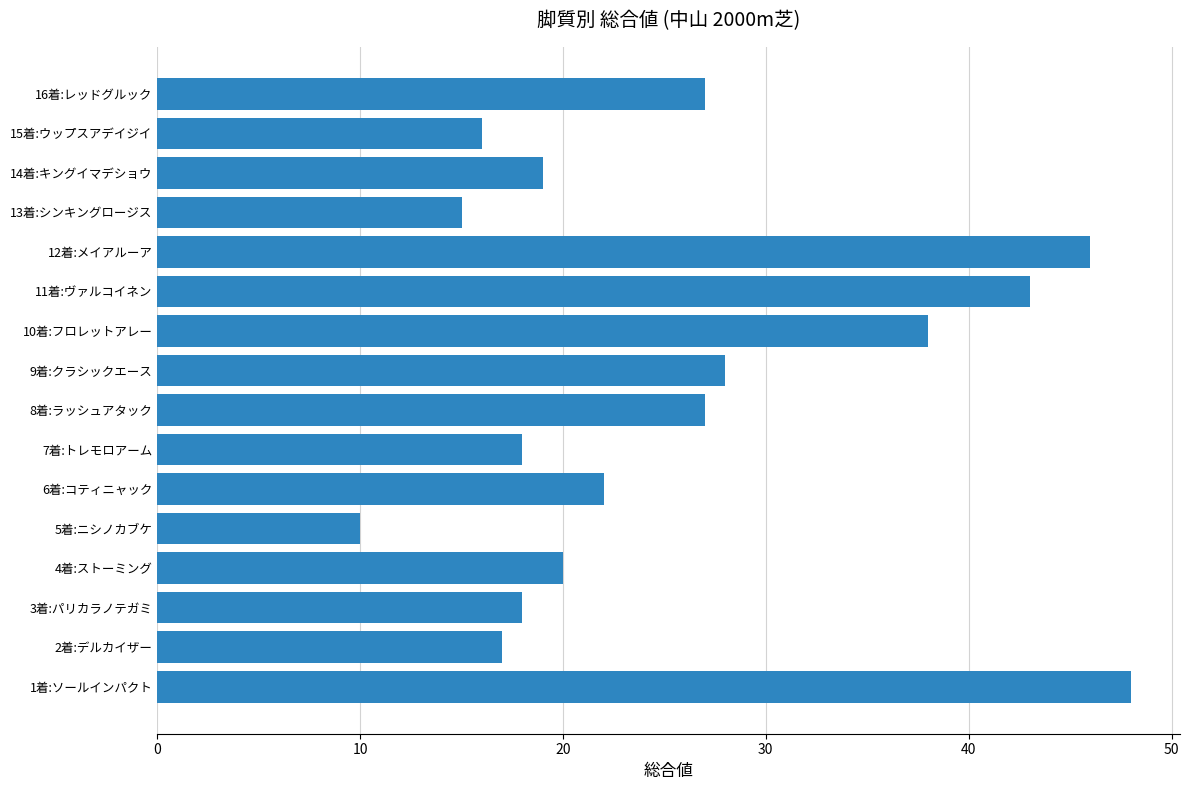

Reading bottom to top, transcribe all the data shown in this chart.

1着:ソールインパクト=48	2着:デルカイザー=17	3着:パリカラノテガミ=18	4着:ストーミング=20	5着:ニシノカブケ=10	6着:コティニャック=22	7着:トレモロアーム=18	8着:ラッシュアタック=27	9着:クラシックエース=28	10着:フロレットアレー=38	11着:ヴァルコイネン=43	12着:メイアルーア=46	13着:シンキングロージス=15	14着:キングイマデショウ=19	15着:ウップスアデイジイ=16	16着:レッドグルック=27